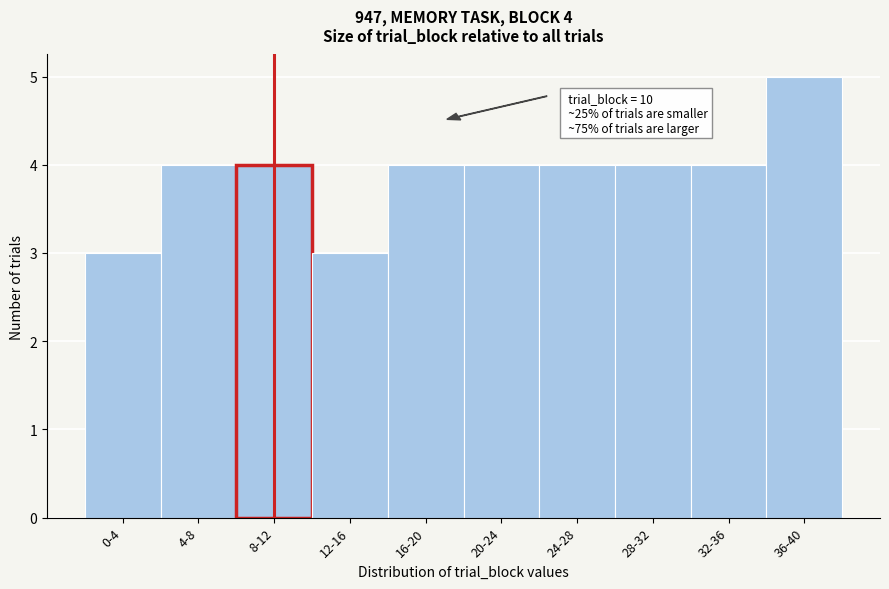

Reading right to left, extract all data points from this chart.

5	4	4	4	4	4	3	4	4	3